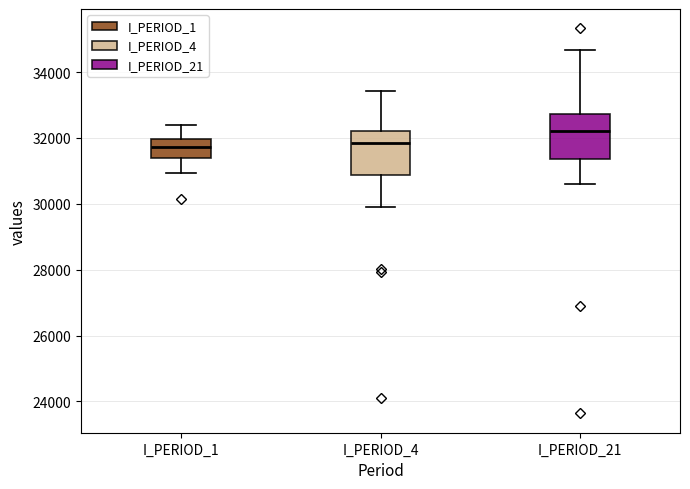

Reading left to right, read every box against the y-axis: the position of its median line, the range the box covers, and the ends of its whiskers. The values are not printed on the chart, so give them approximately, as read against the axis.

I_PERIOD_1: median 31800, box 31400 to 32000, whiskers 31000 to 32400
I_PERIOD_4: median 31800, box 30800 to 32200, whiskers 30000 to 33400
I_PERIOD_21: median 32200, box 31400 to 32800, whiskers 30600 to 34600